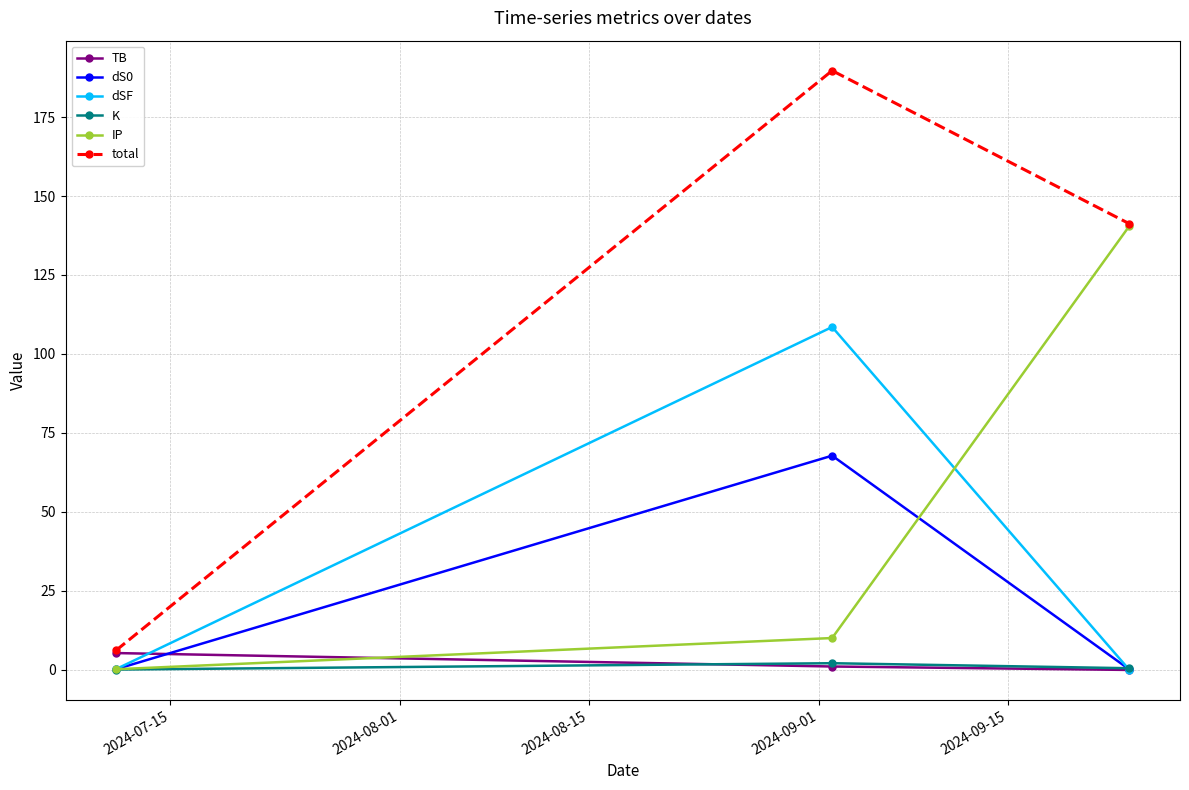

Which series has the largest total across all categories?

total